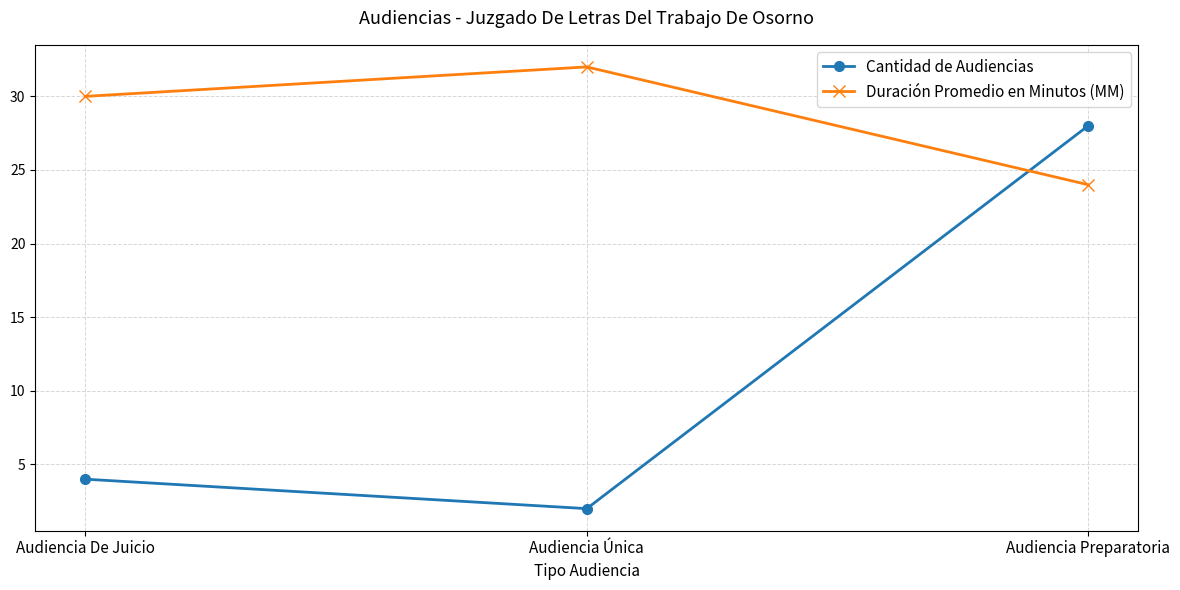

Reading left to right, list all the values displayed in this chart.

Cantidad de Audiencias: Audiencia De Juicio=4	Audiencia Única=2	Audiencia Preparatoria=28
Duración Promedio en Minutos (MM): Audiencia De Juicio=30	Audiencia Única=32	Audiencia Preparatoria=24